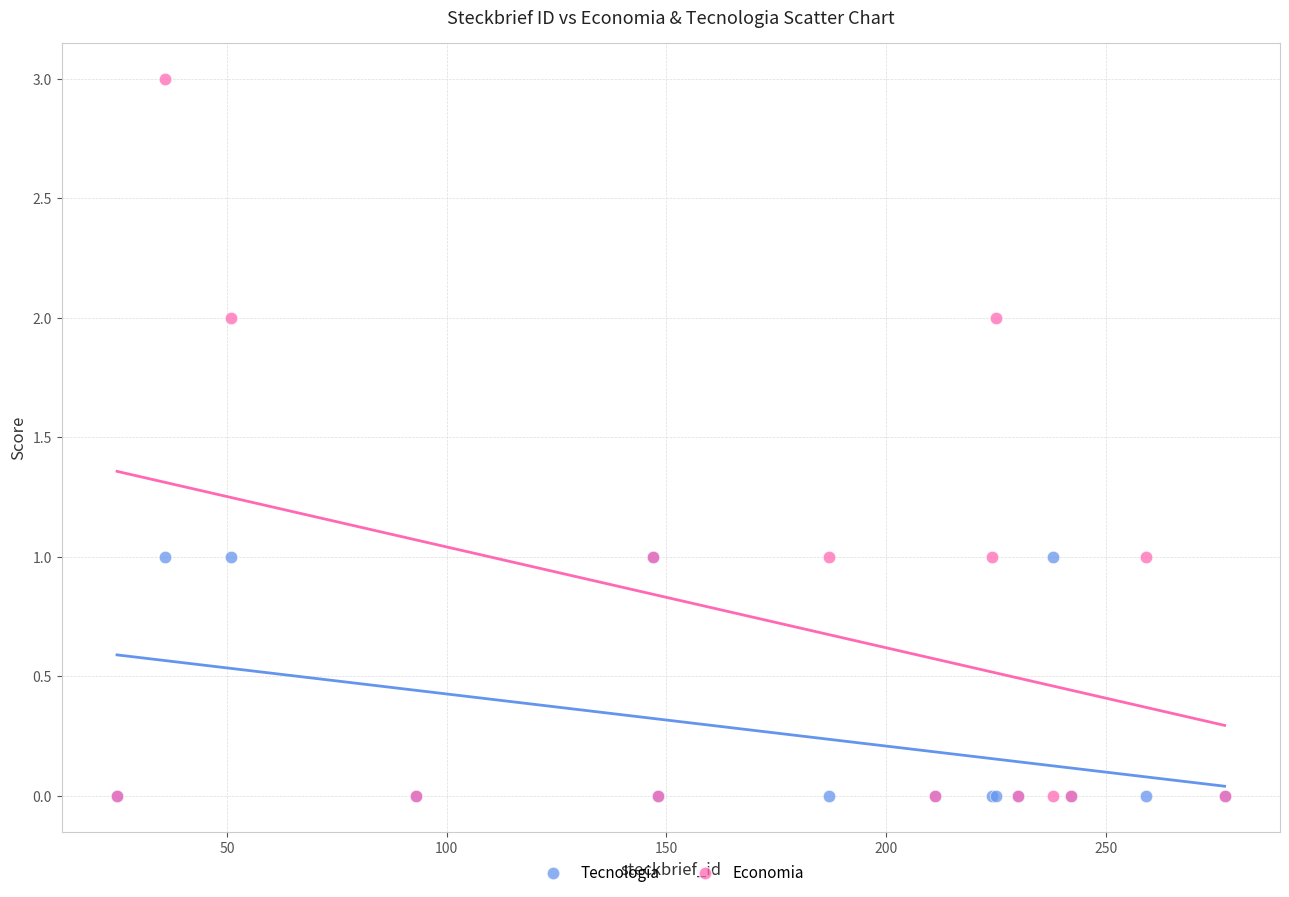

What are all the series names shown in the legend?

Tecnologia, Economia